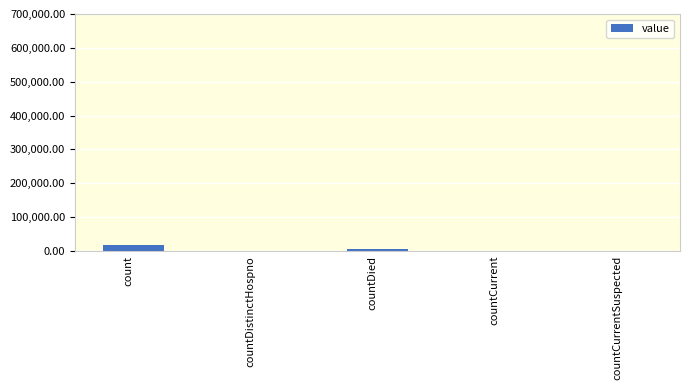

Read the value at count.

17467